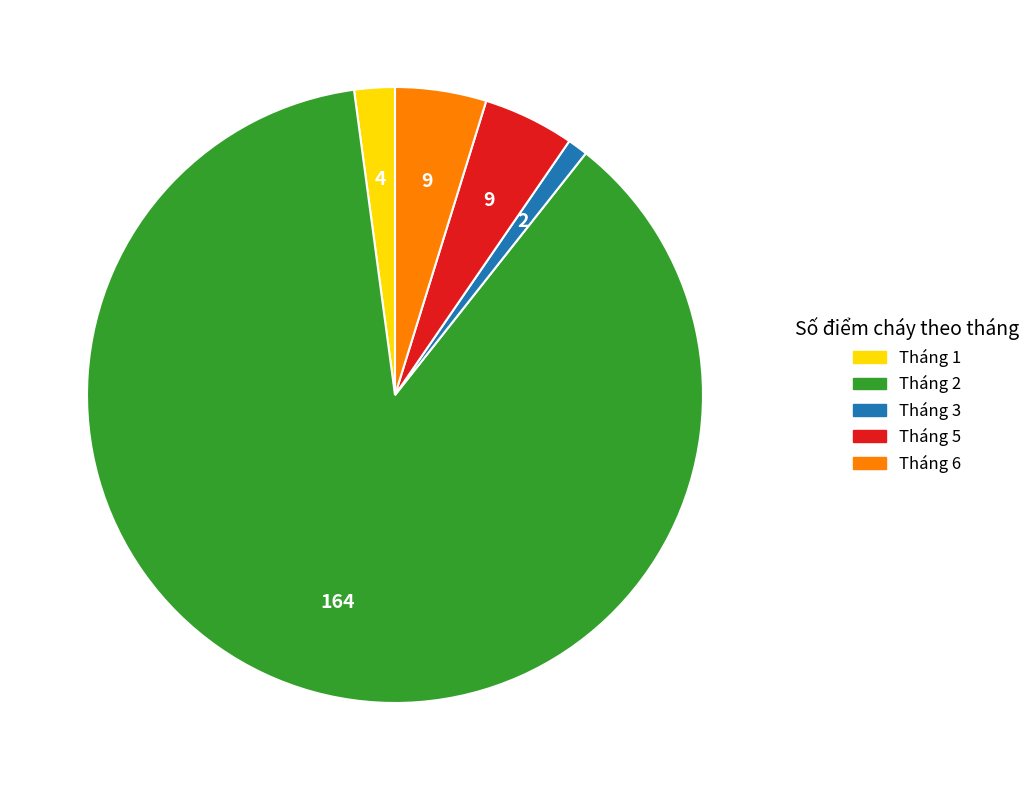

Which slice is the largest?

Tháng 2